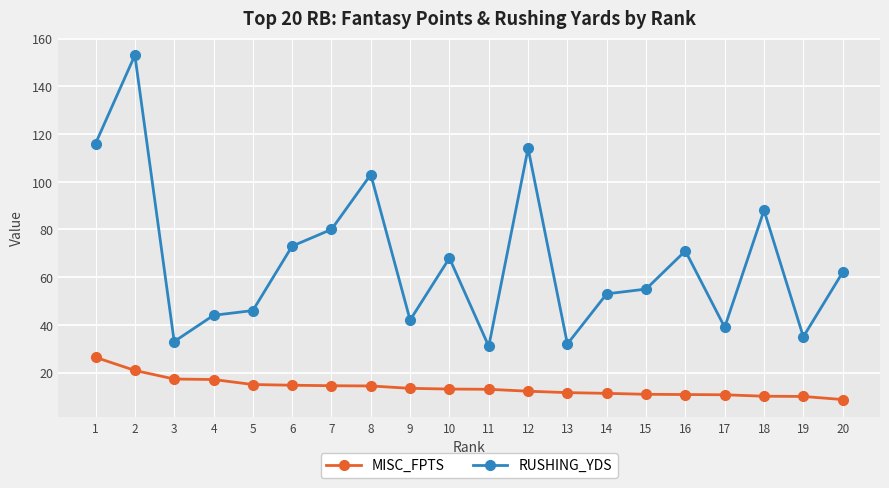

What is the difference between the maximum and minimum values in the RUSHING_YDS series?

122.0